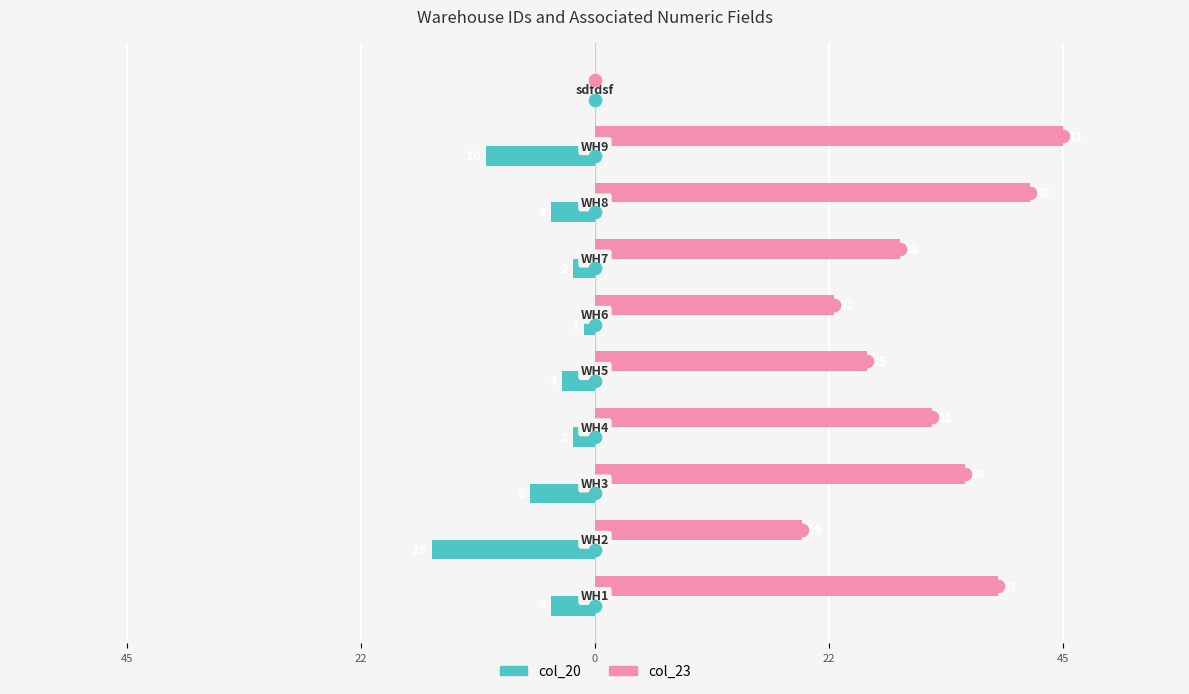

What is the difference between the maximum and minimum values in the col_20 series?

15.7